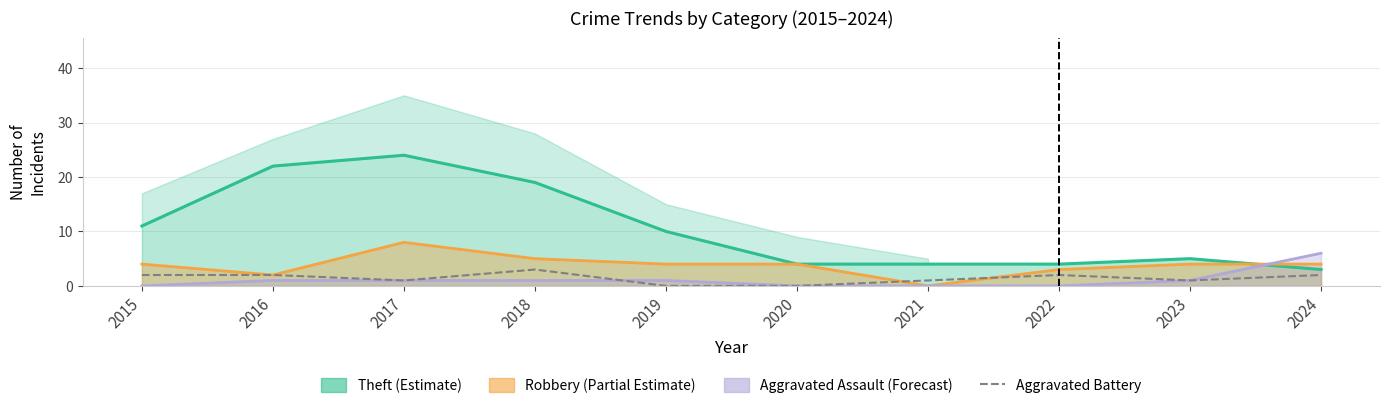

The chart shows a value of 2 at 2016. True or false?

True